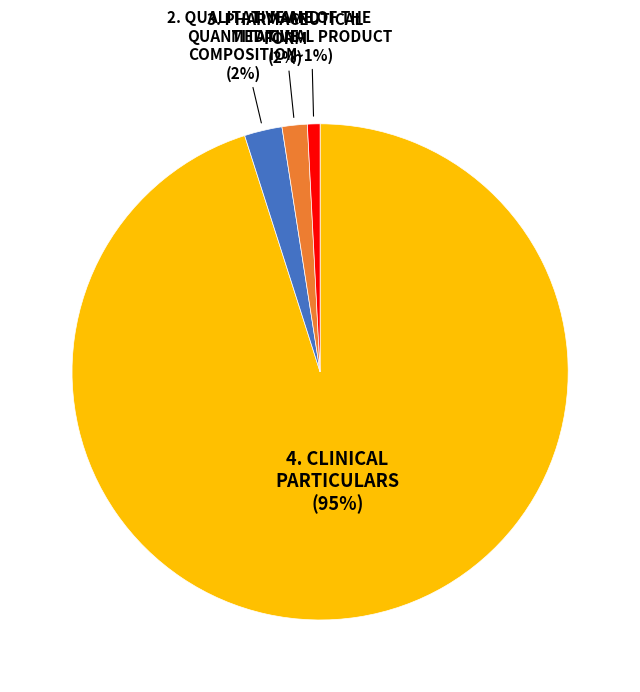

To the nearest percent, what is the difference between the largest and smallest slice percentages?

94%